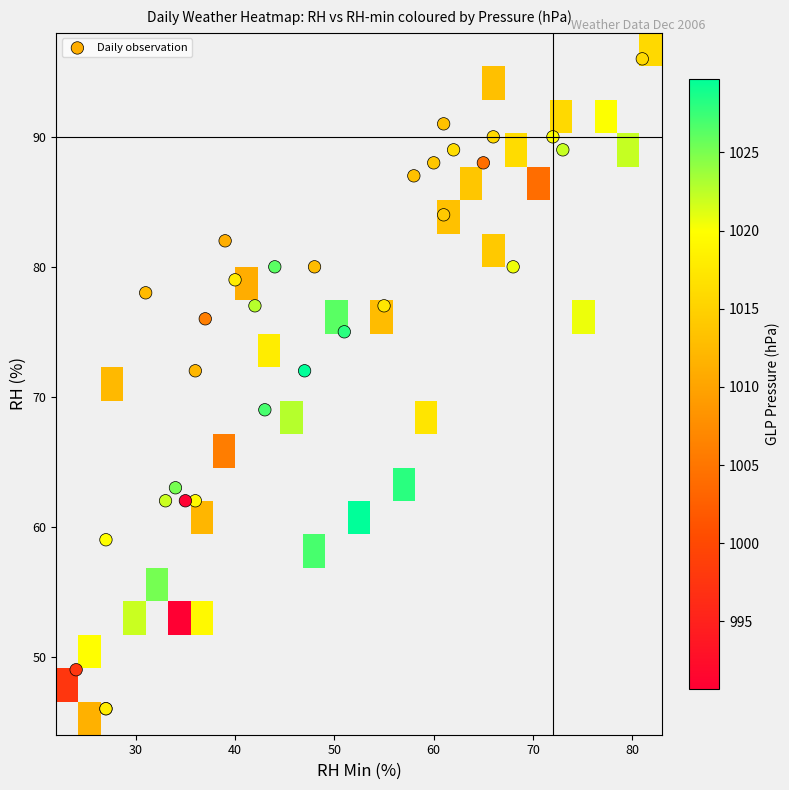

Which series has the widest spread of values?

rh_min_percent